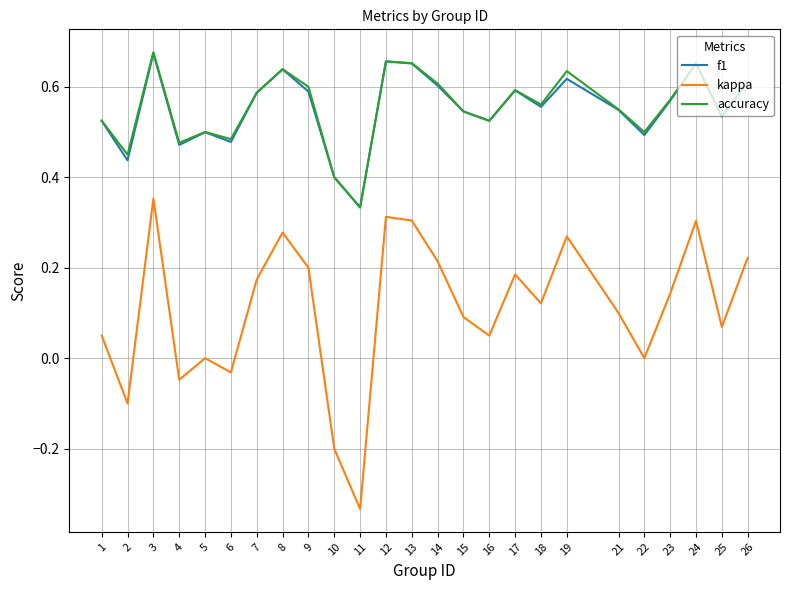

Is it true that f1 equals 0.3 at 19?

False